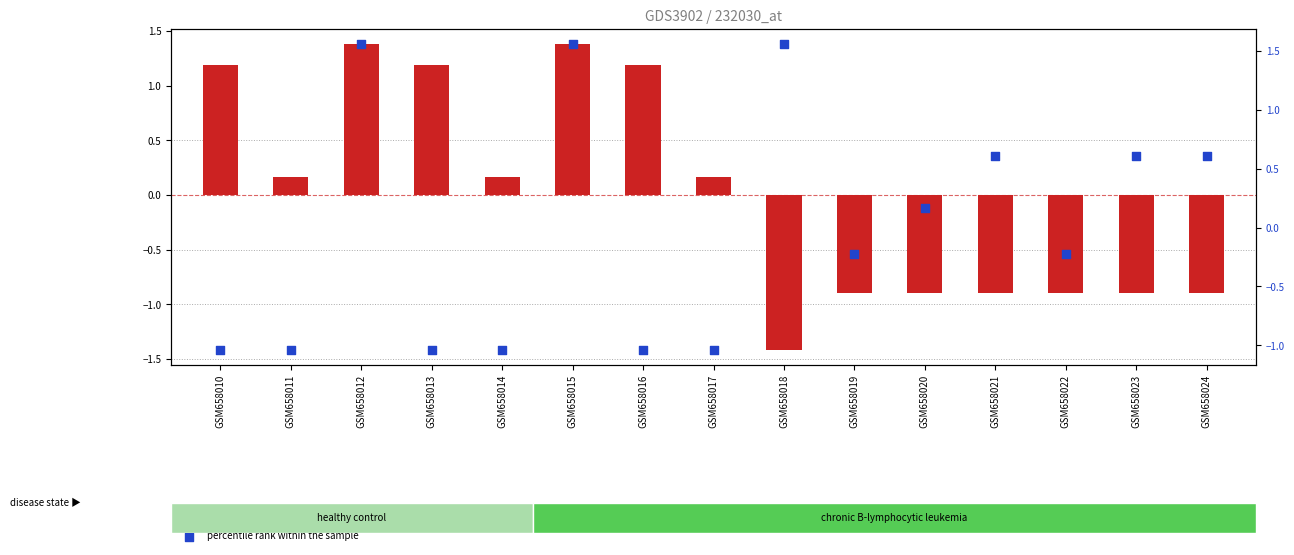

At which category is the sum across all series the highest?

GSM658012